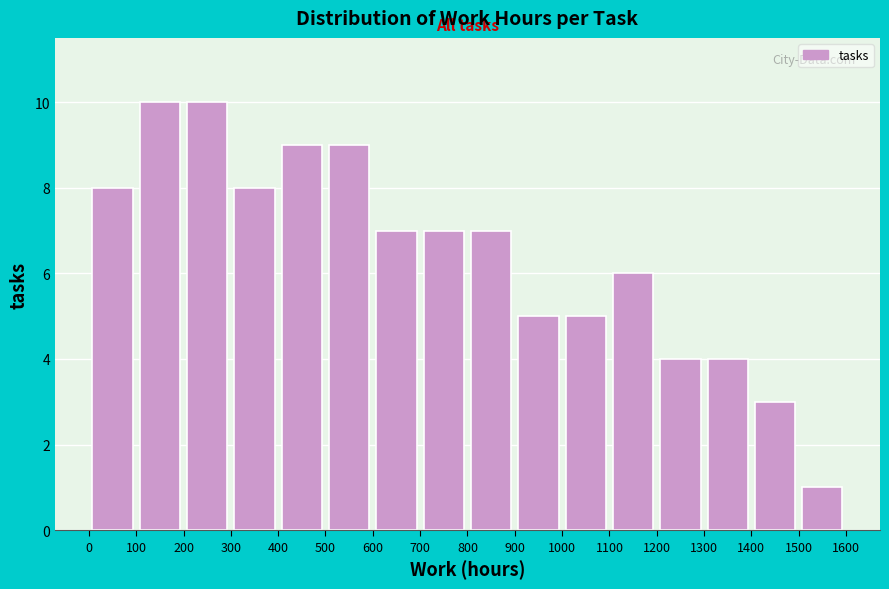

Reading left to right, transcribe this chart: for each bar, give the range it covers on the x-axis and its height. The values are not printed on the chart, so give them approximately, as read against the axis.

0 to 100: 8
100 to 200: 10
200 to 300: 10
300 to 400: 8
400 to 500: 9
500 to 600: 9
600 to 700: 7
700 to 800: 7
800 to 900: 7
900 to 1000: 5
1000 to 1100: 5
1100 to 1200: 6
1200 to 1300: 4
1300 to 1400: 4
1400 to 1500: 3
1500 to 1600: 1